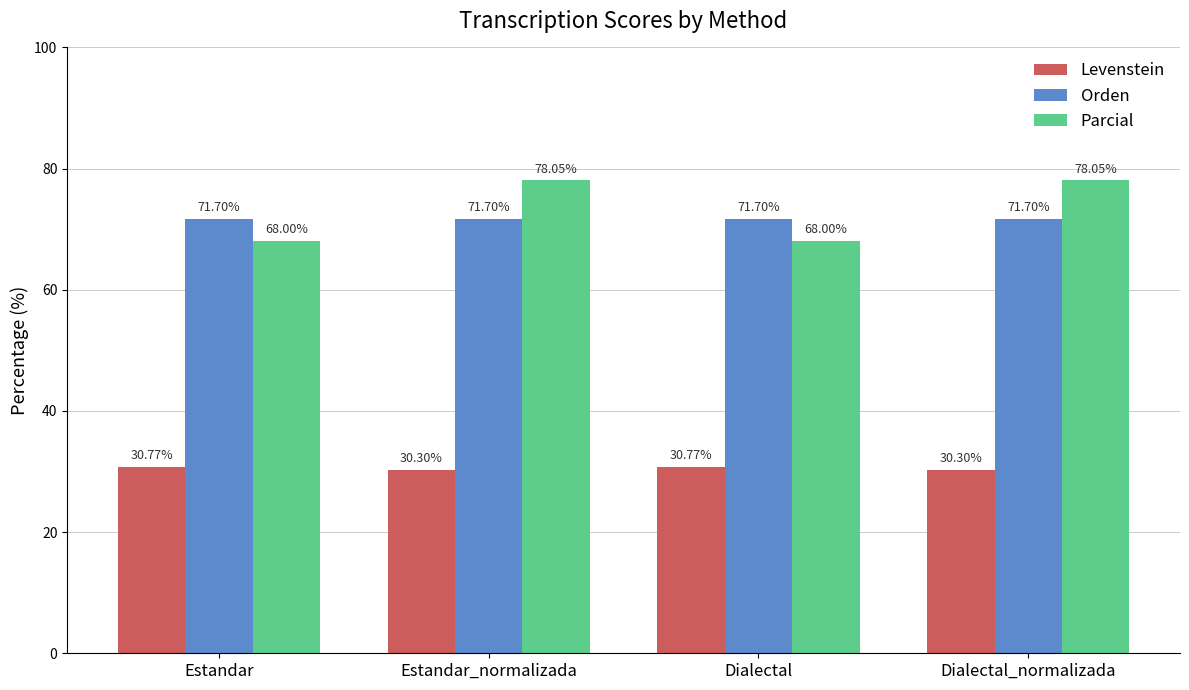

List the series in order of their peak value, highest first.

Parcial, Orden, Levenstein